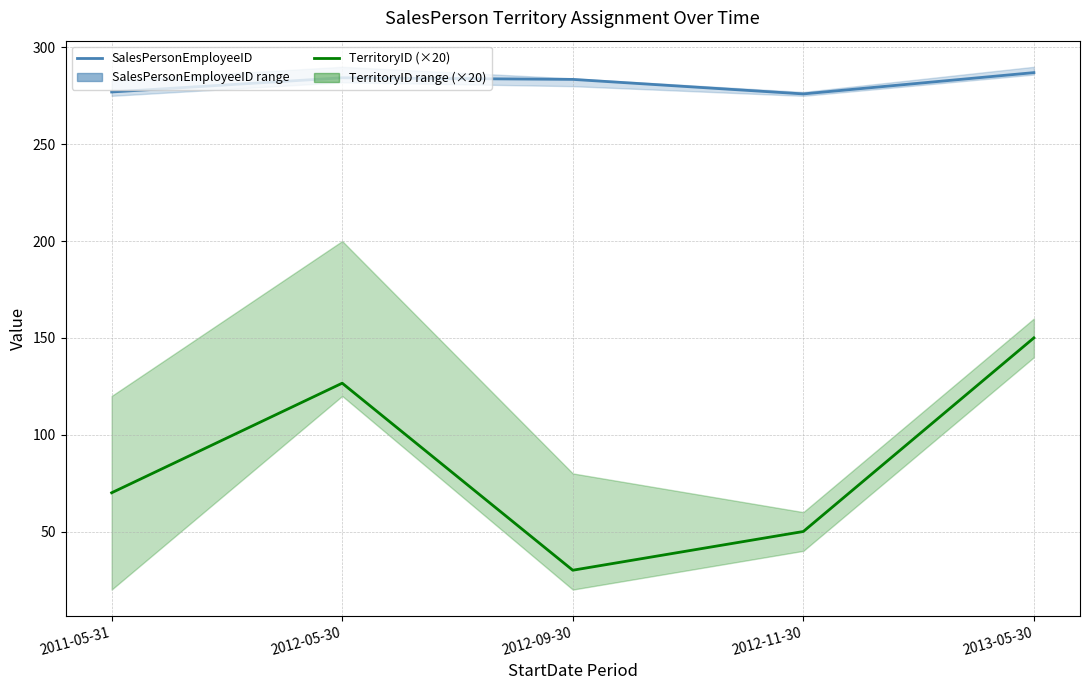

At which category does SalesPersonEmployeeID reach its first local peak?

2012-05-30